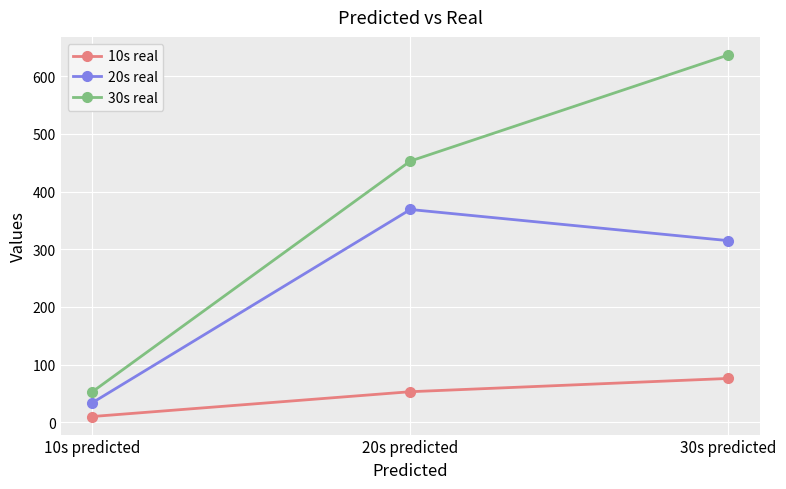

Reading left to right, extract all data points from this chart.

10s real: 10	53	76
20s real: 34	369	315
30s real: 53	453	637